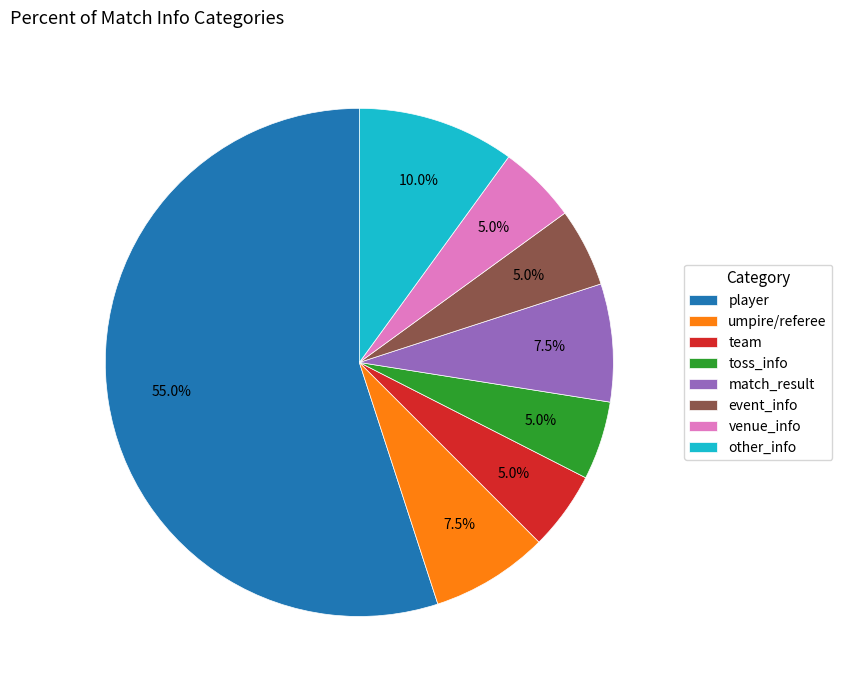

Which has a higher value, match_result or toss_info?

match_result